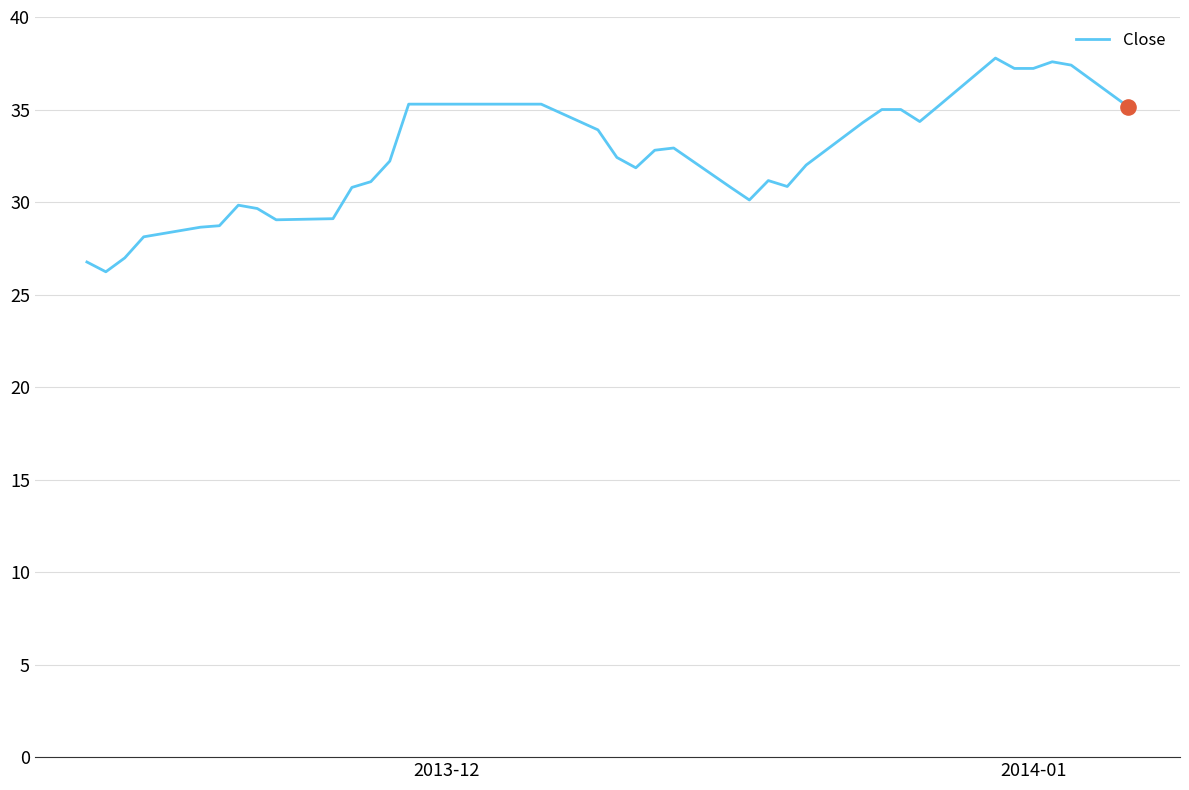

What is the smallest value displayed?

26.2